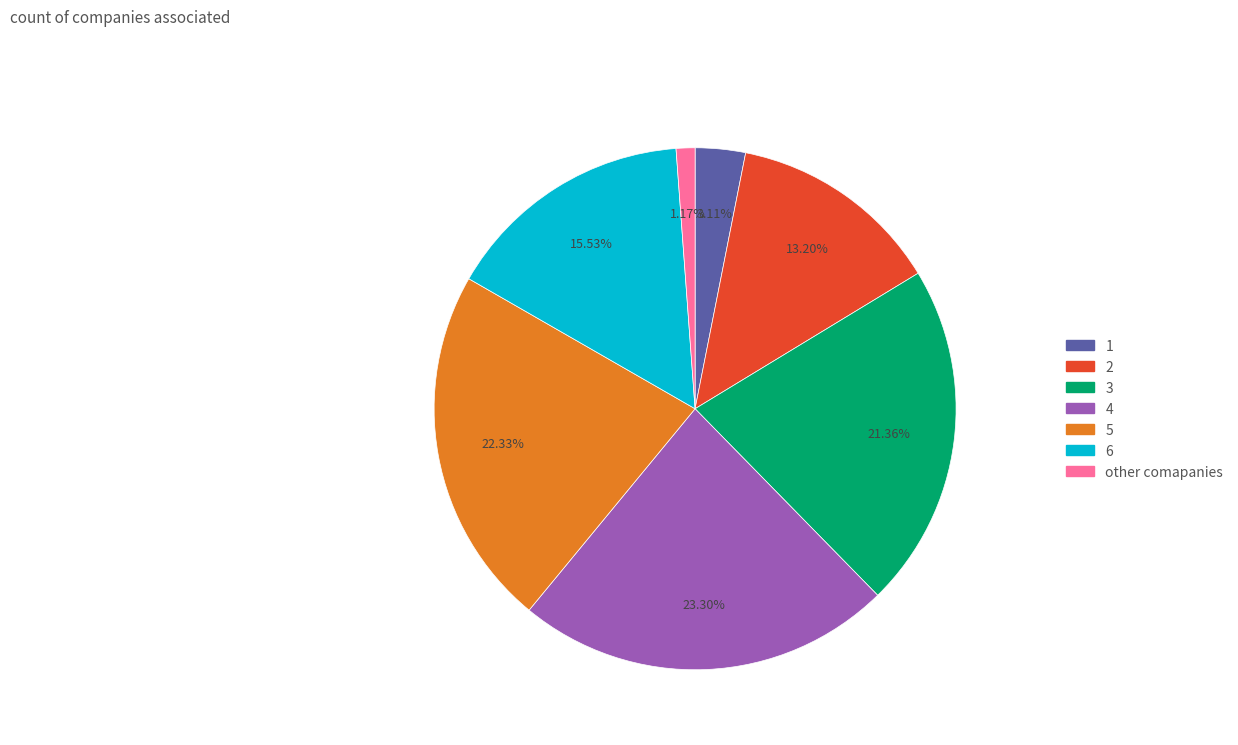

Is there a majority slice in this chart?

No